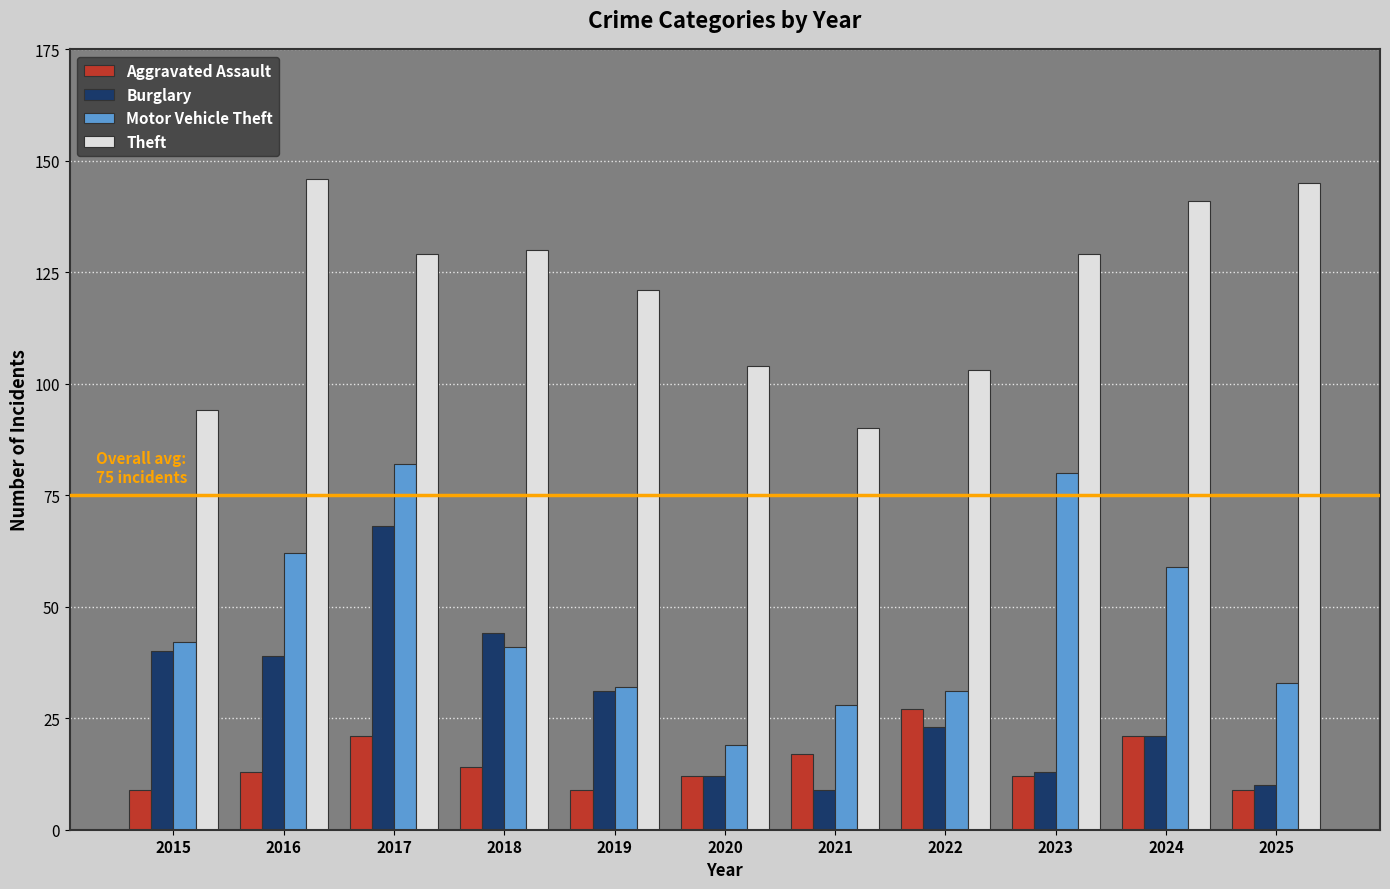

At which label is Burglary closest to 38?

2016